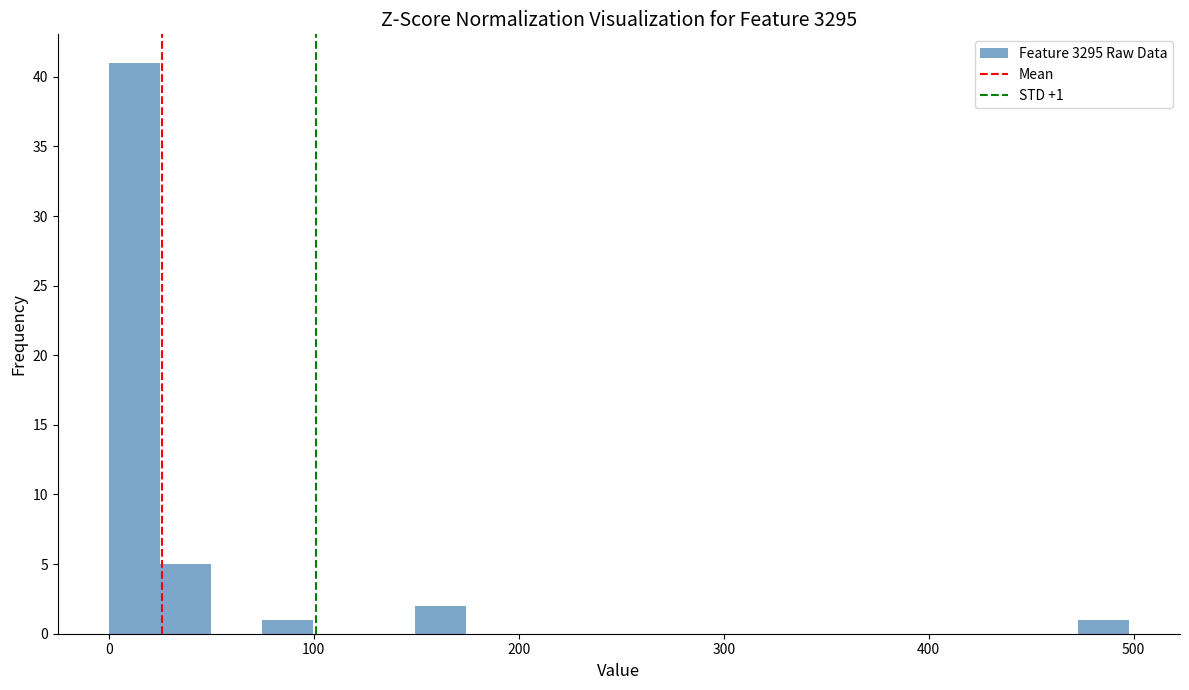

Read against the x-axis, roughly where is the centre of the tallest bar?

10